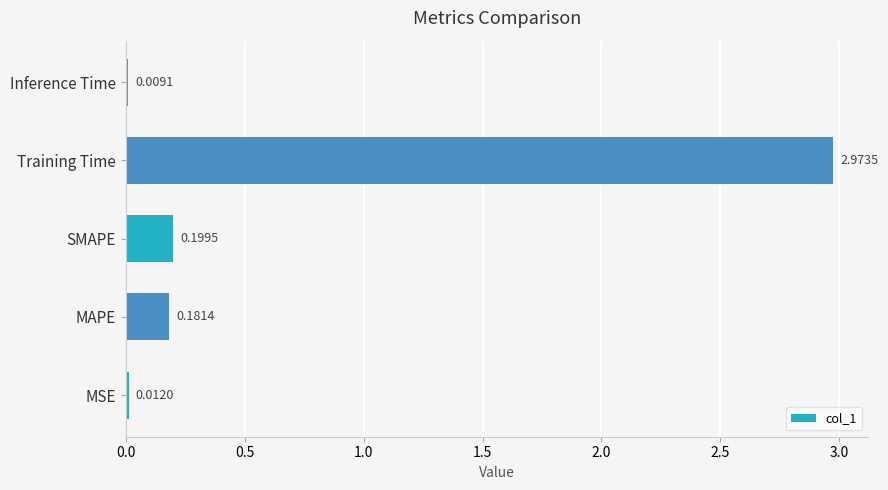

Where is the data nearest to the value 1?

SMAPE